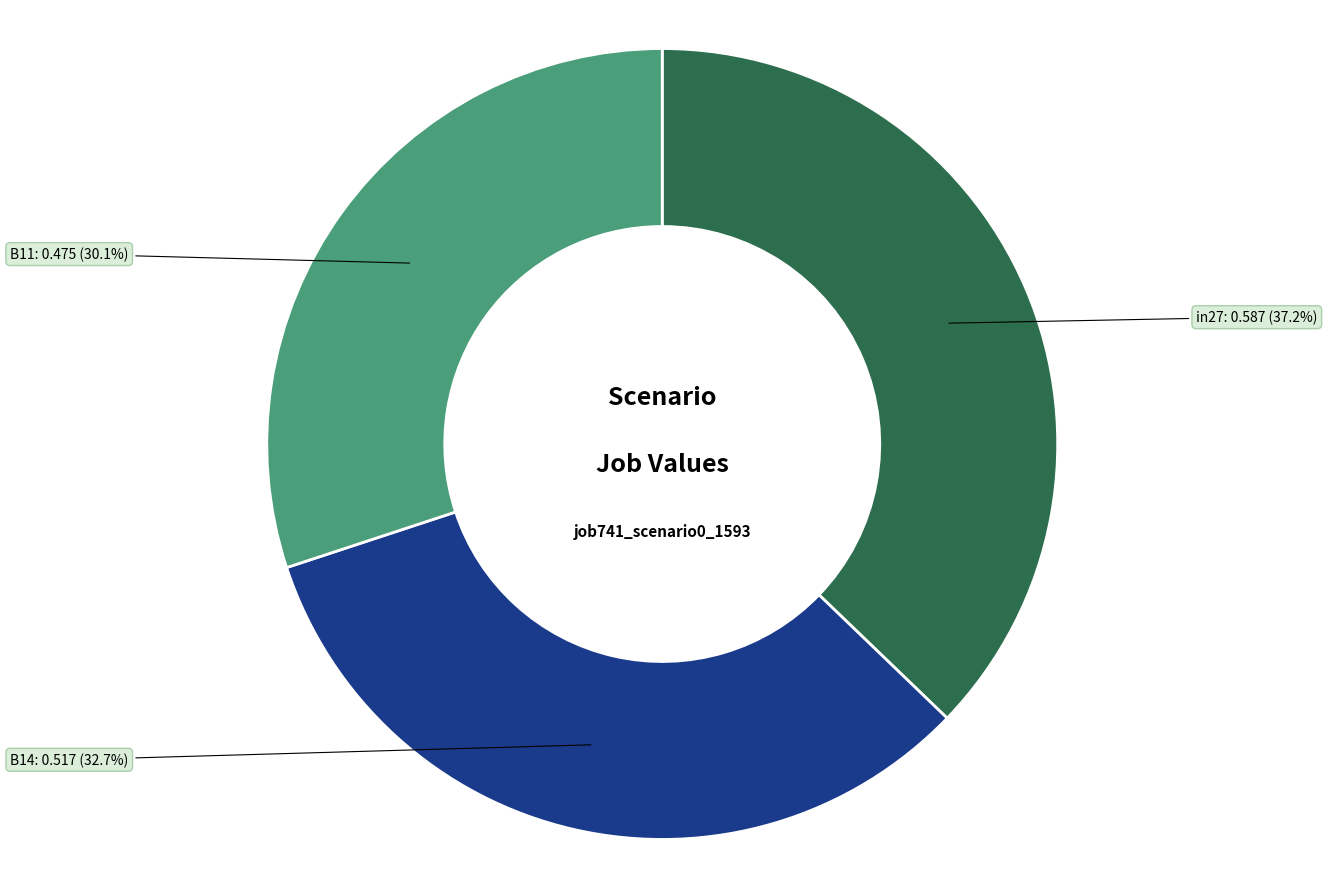

Which category has the biggest portion of the pie?

in27